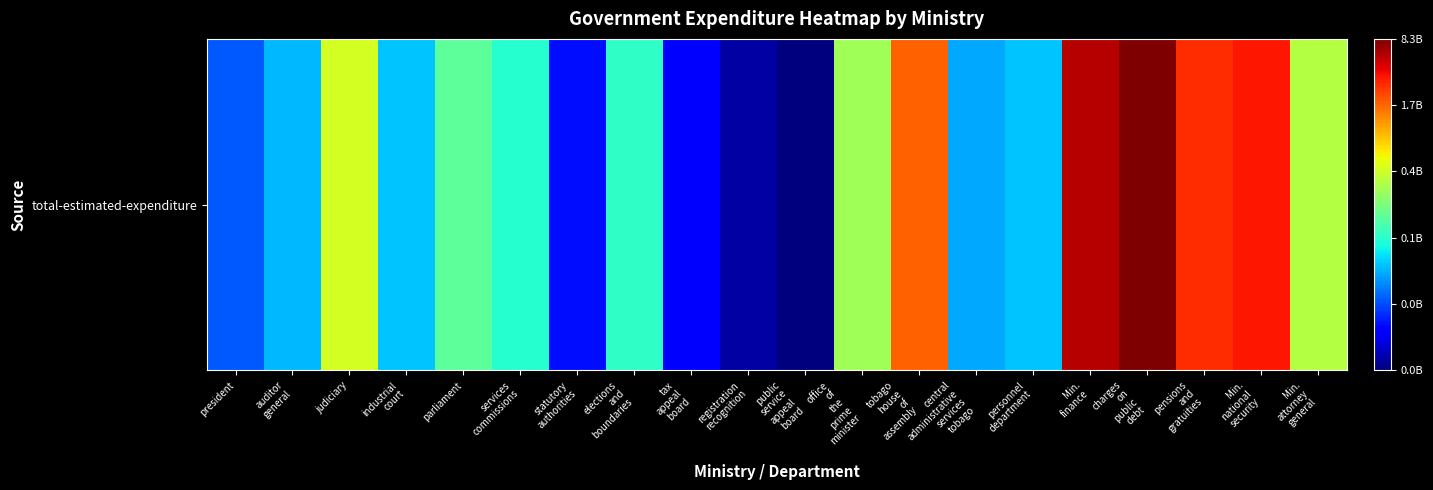

Reading left to right, what are all the values shown in this chart?

7.3	7.6	8.6	7.6	8.1	7.9	7.0	7.9	6.9	6.7	6.5	8.4	9.3	7.5	7.6	9.7	9.9	9.4	9.5	8.5